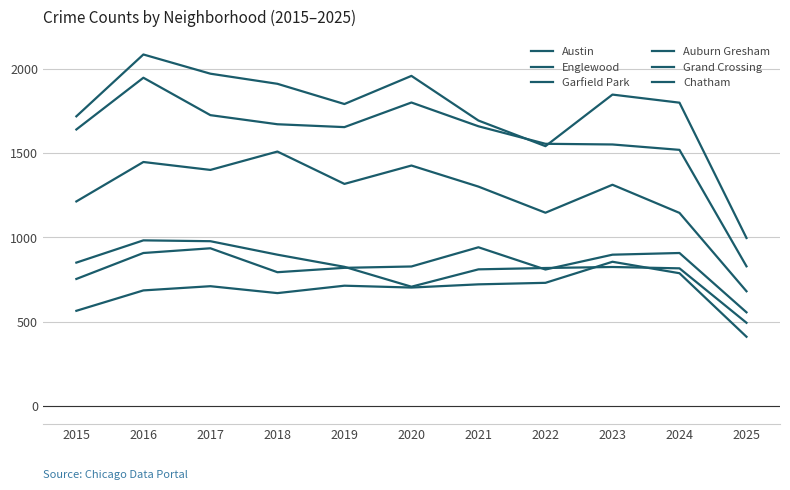

Does the chart display data point markers on the line(s)?

No